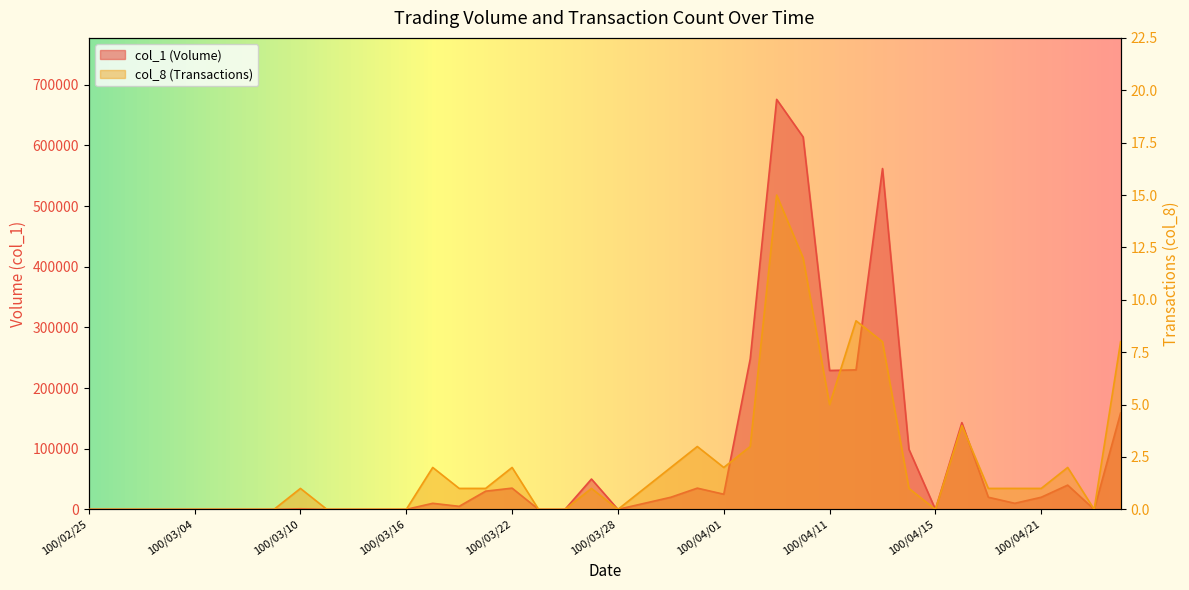

How many interior local valleys does the col_8 series have?

5